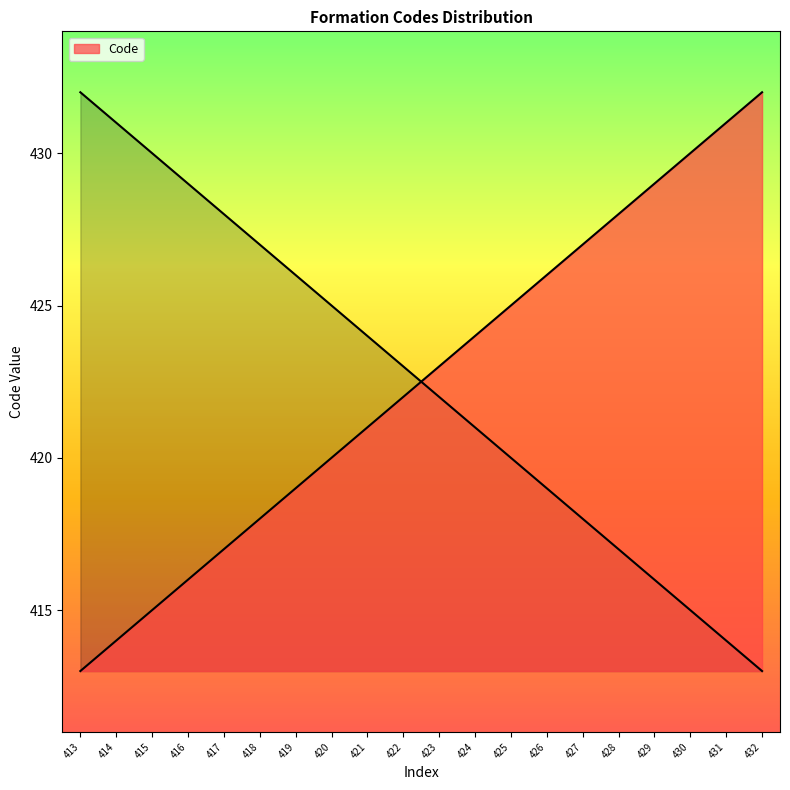

The value at 415 is 178. True or false?

False